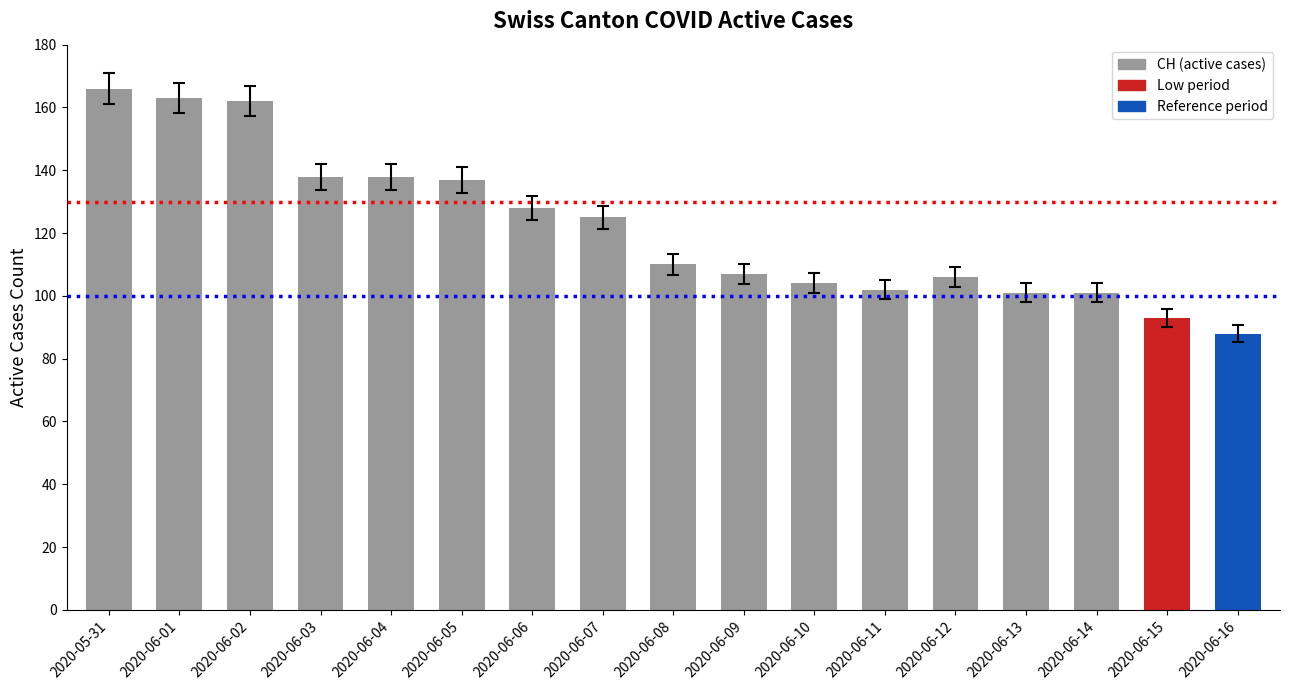

Are the bars grouped side by side (vs. stacked)?

No